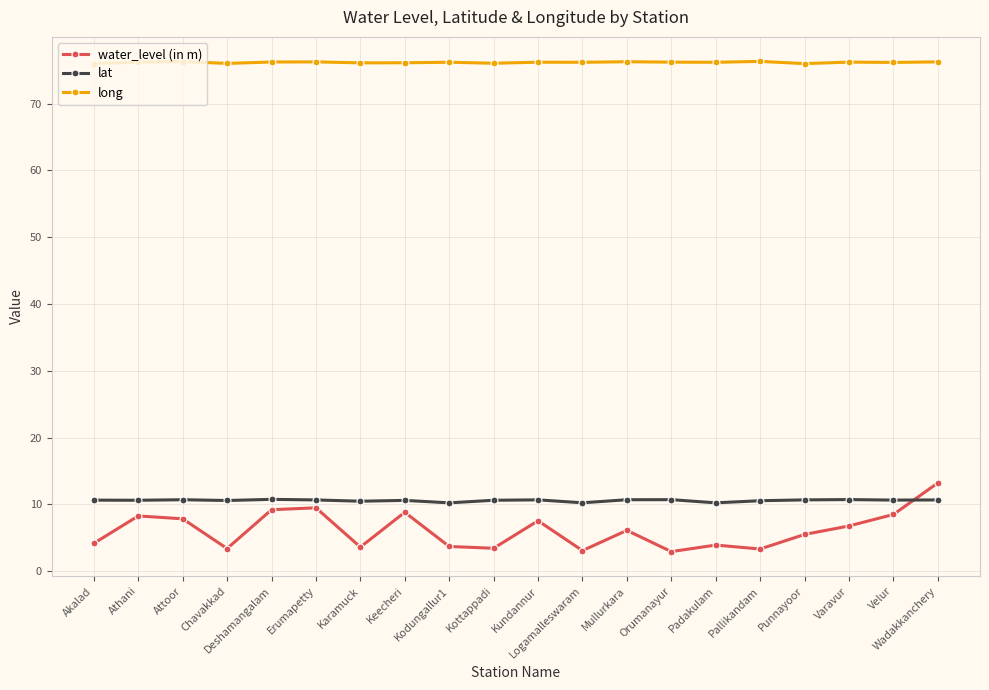

Which category has the highest value in the water_level (in m) series?

Wadakkanchery